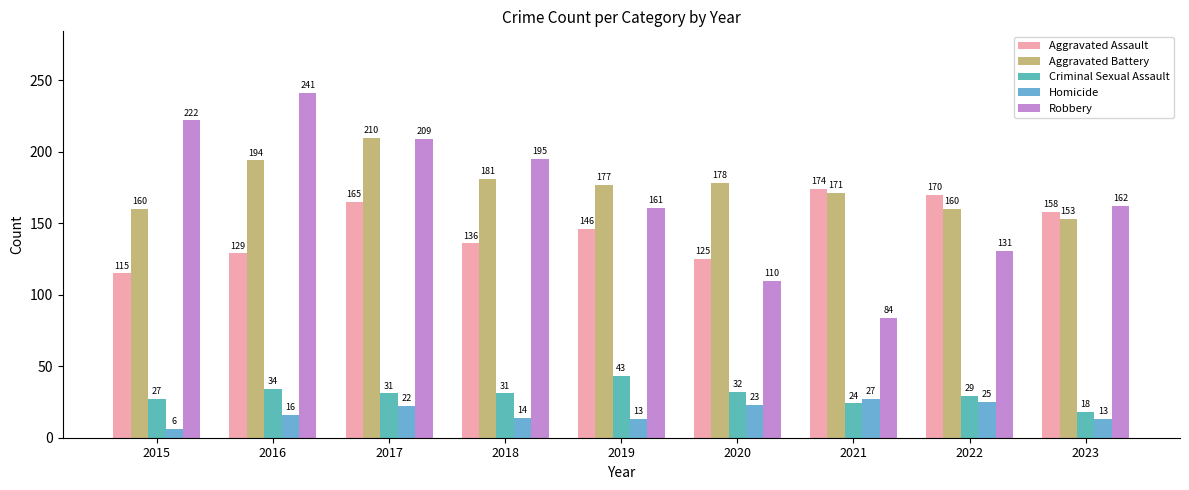

Is it true that Robbery equals 135 at 2021?

False